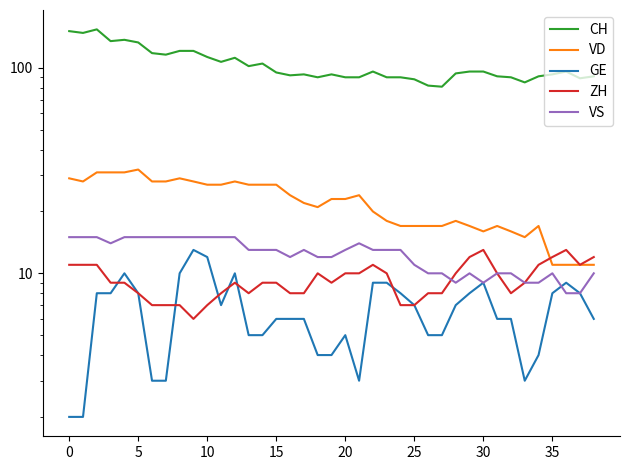

True or false: GE and VD intersect in this chart.

False